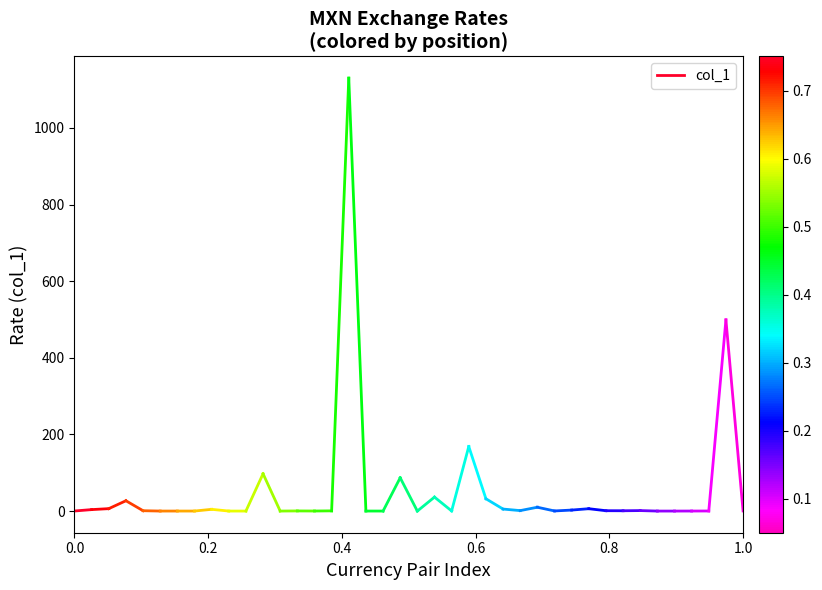

Read the value at 0.2.

3.9